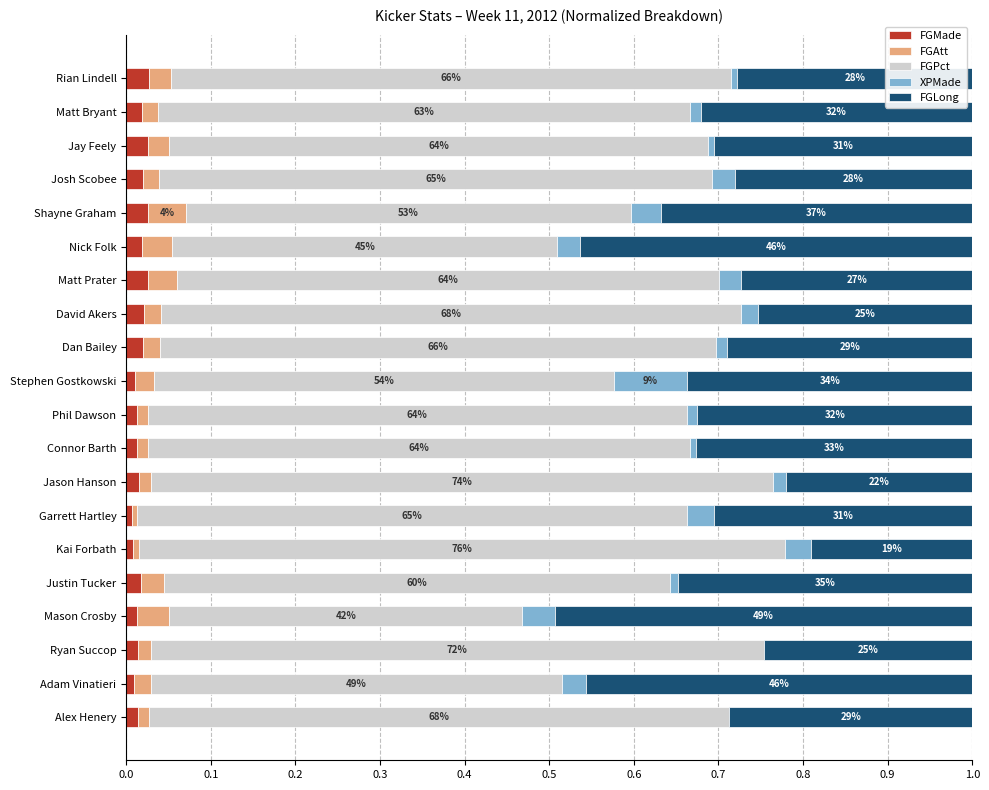

The value of FGMade at Connor Barth is 0.0. True or false?

True